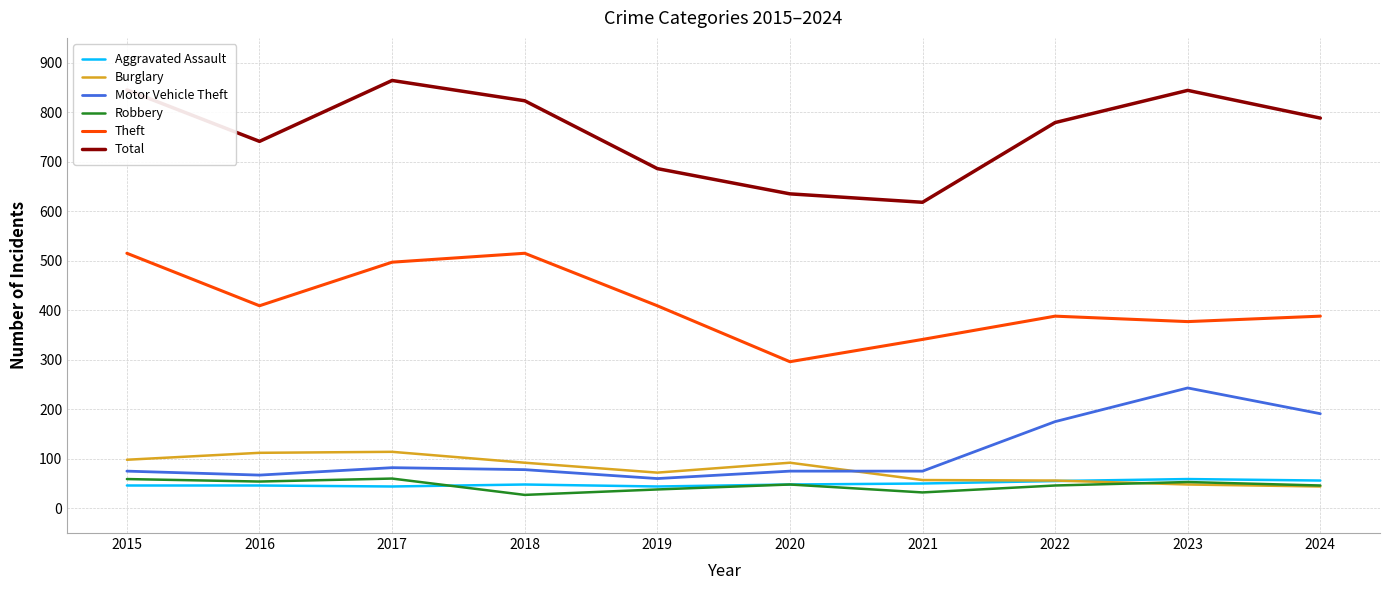

True or false: Motor Vehicle Theft and Total intersect in this chart.

False